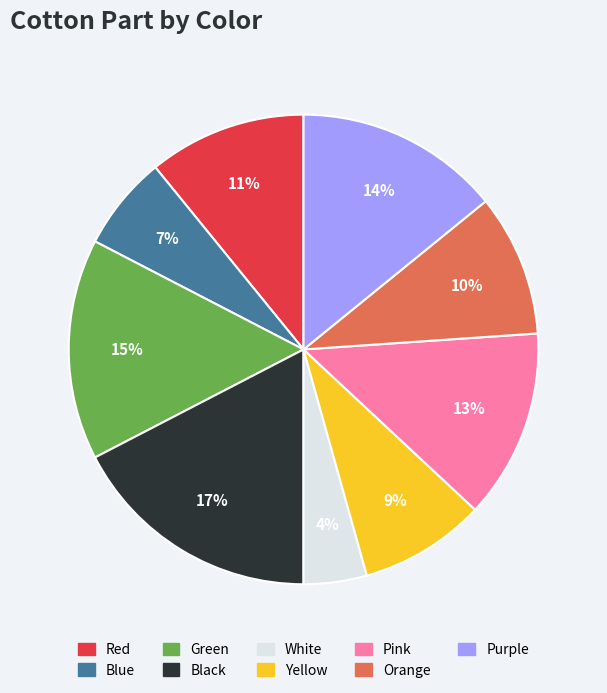

Is there any slice that represents more than half of the pie?

No